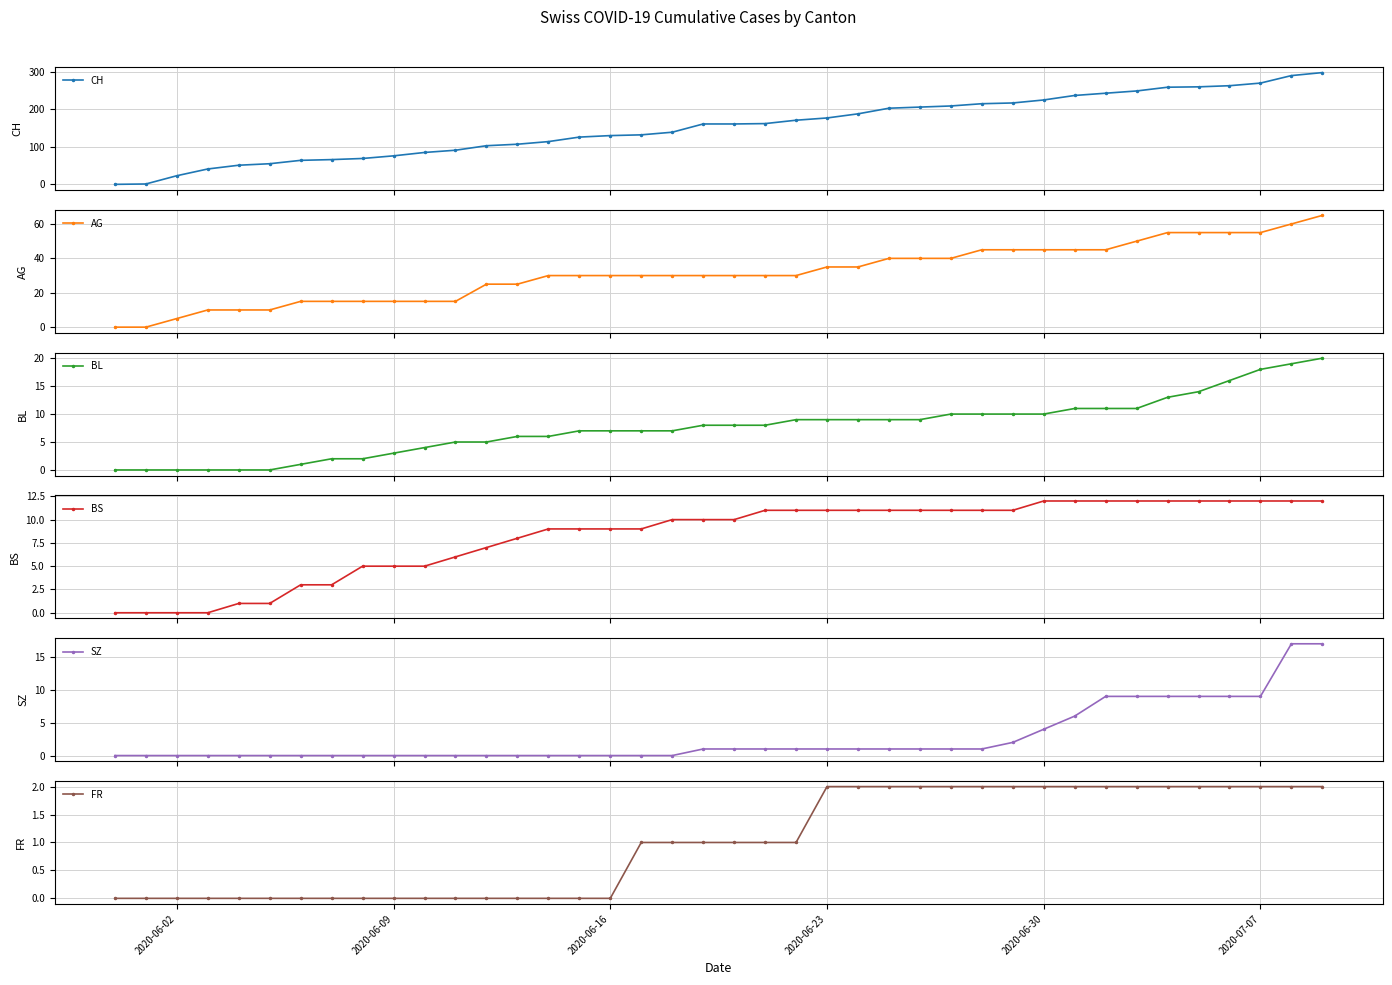

How many data points in BL are less than 8?

19